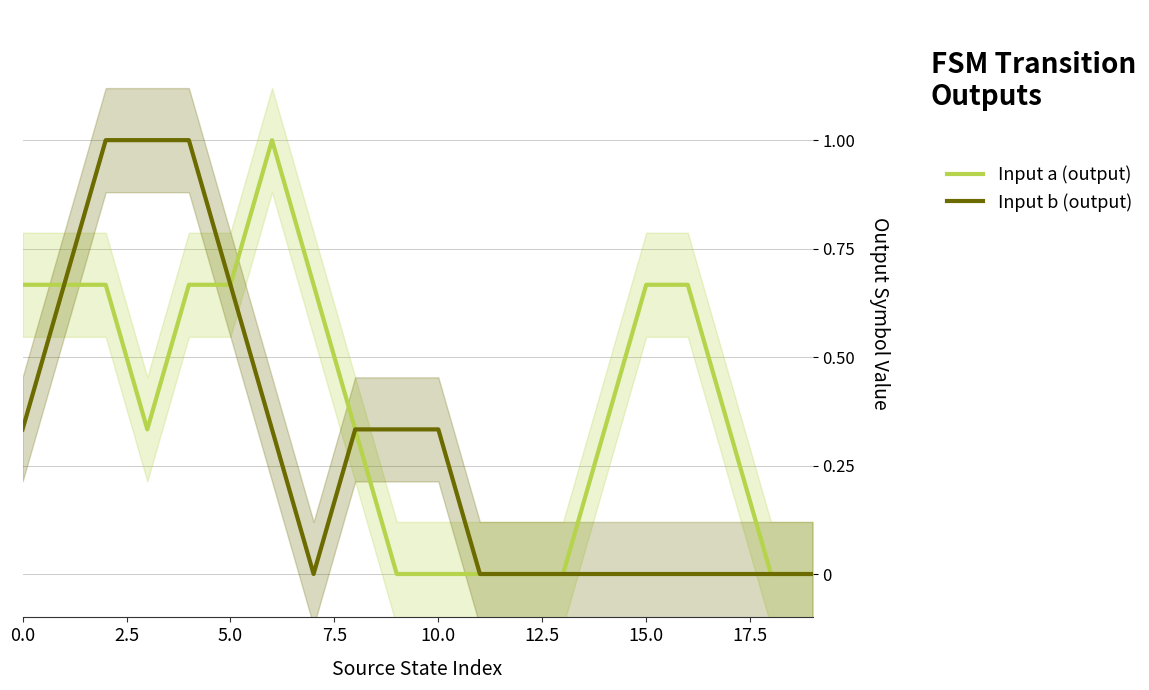

Is this an area chart (filled region under the line)?

No